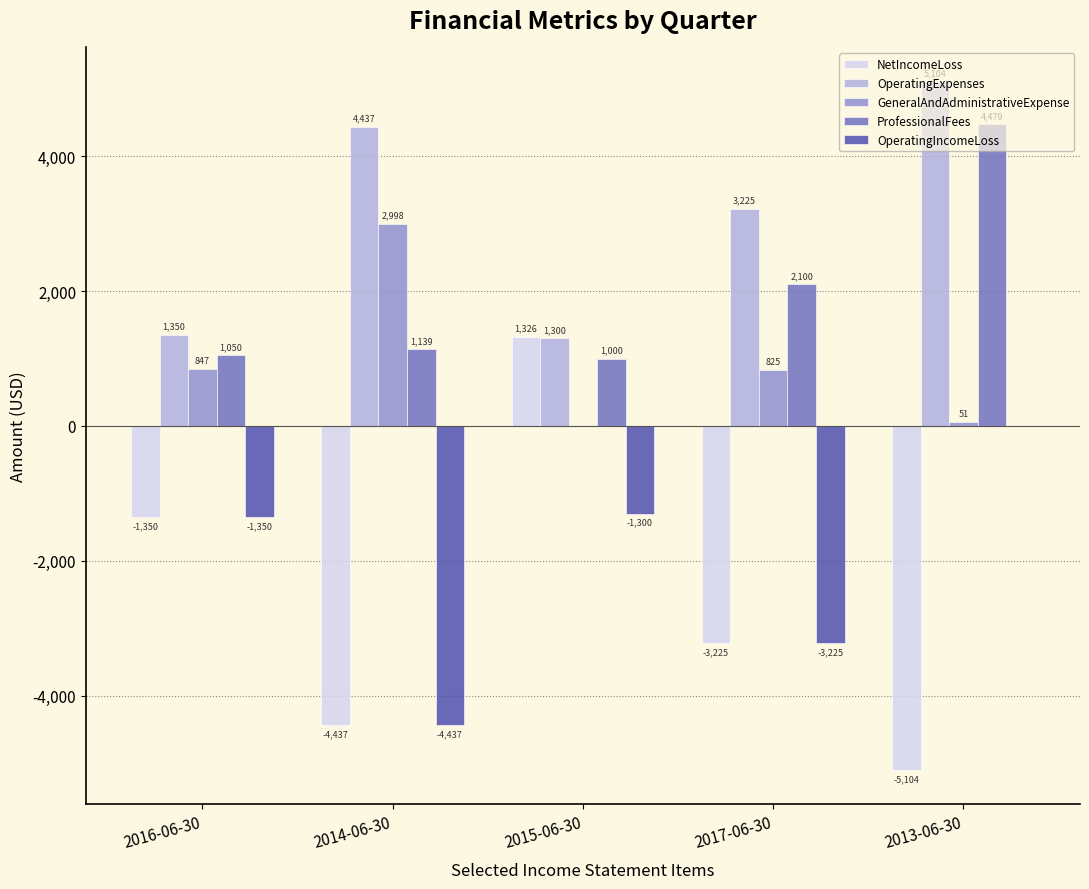

Are the bars horizontal?

No